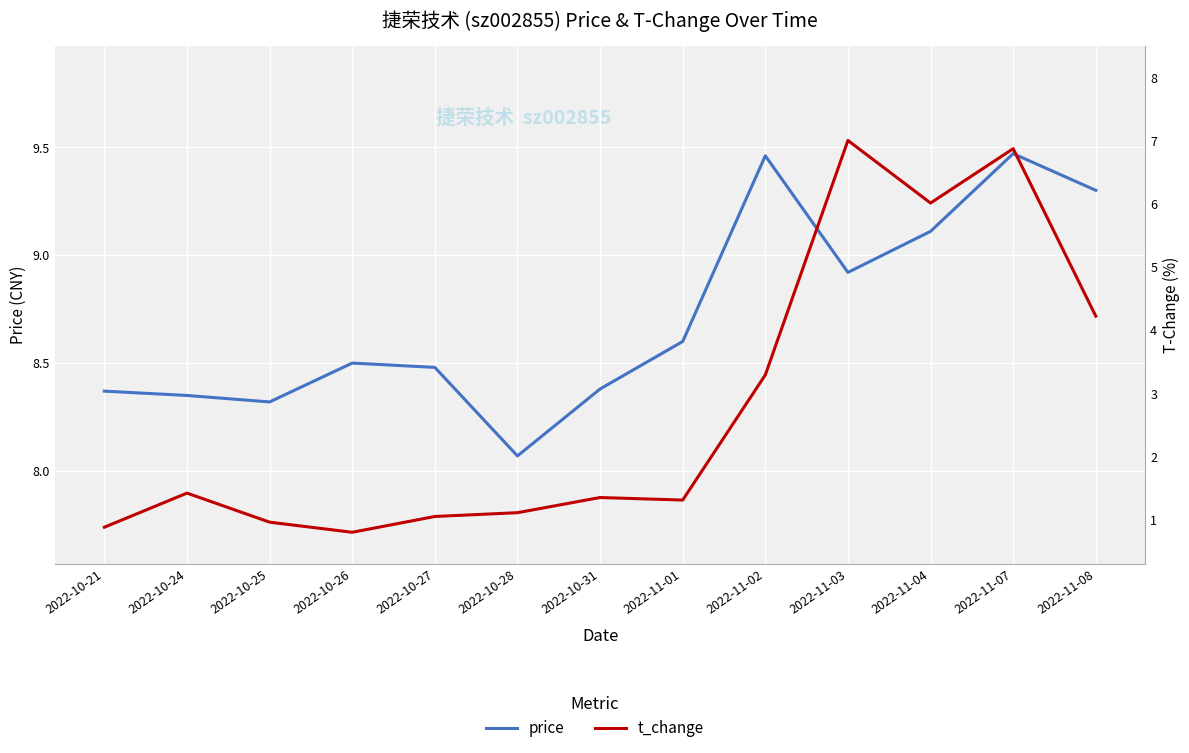

Which series has the widest spread of values?

t_change